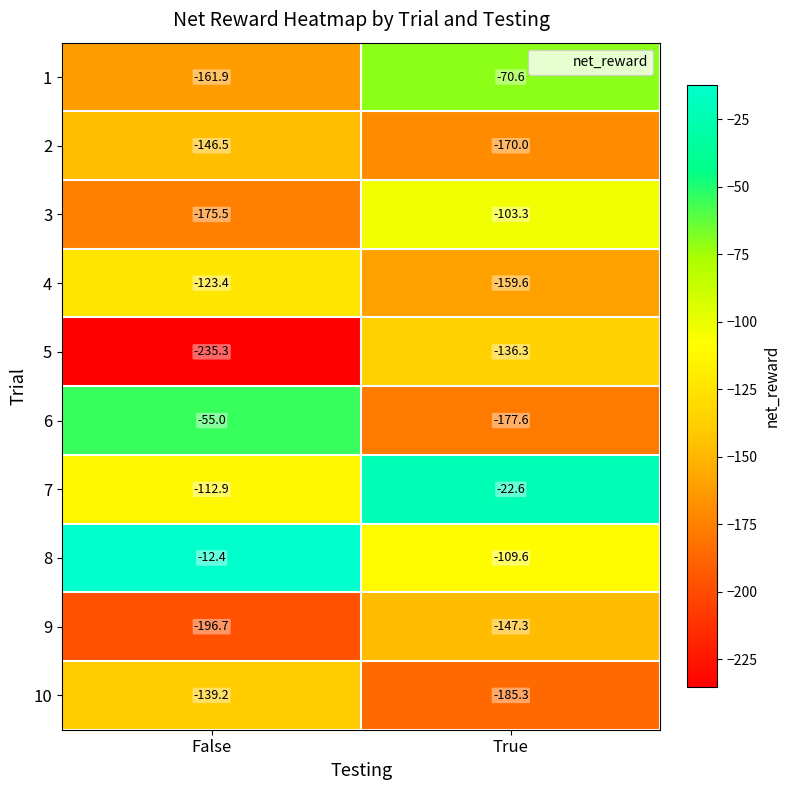

Reading left to right, transcribe all the data shown in this chart.

1: False=-161.9	True=-70.6
2: False=-146.5	True=-170.0
3: False=-175.5	True=-103.3
4: False=-123.4	True=-159.6
5: False=-235.3	True=-136.3
6: False=-55.0	True=-177.6
7: False=-112.9	True=-22.6
8: False=-12.4	True=-109.6
9: False=-196.7	True=-147.3
10: False=-139.2	True=-185.3